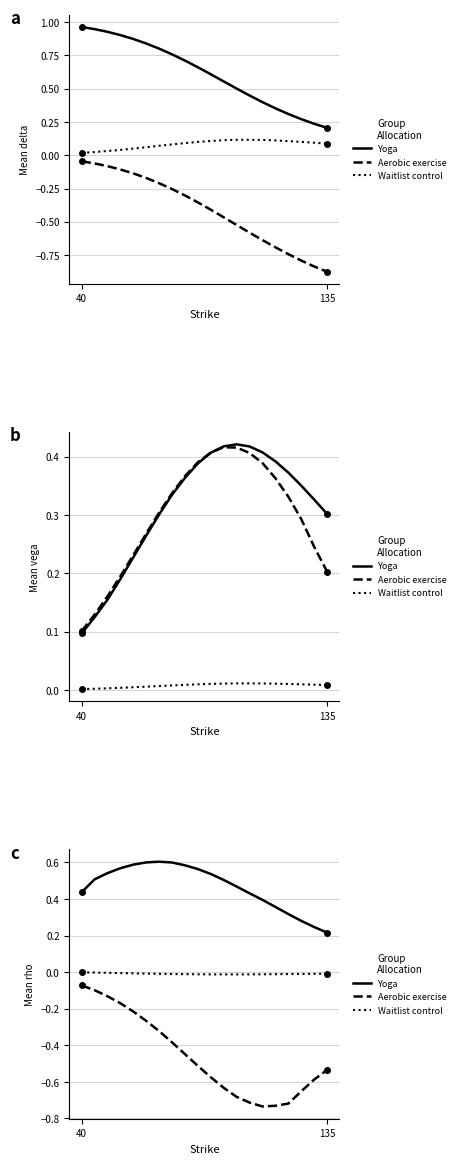

Where is Yoga nearest to the value 0?

135